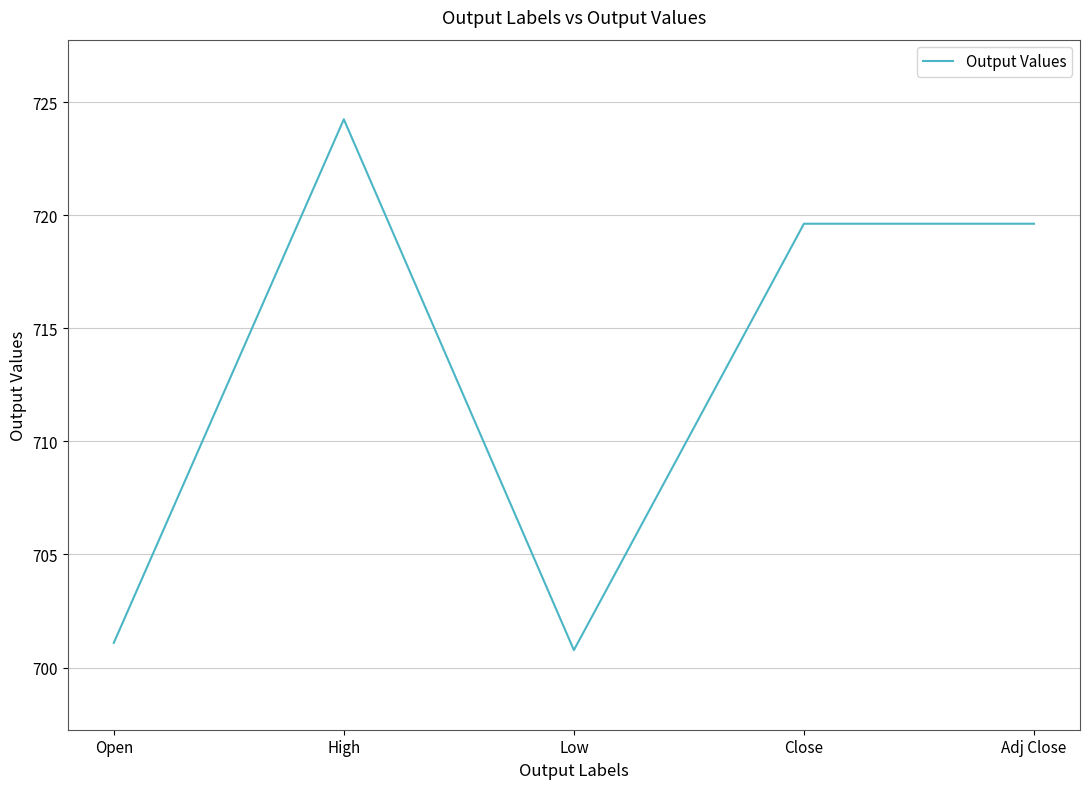

At which category does the data reach its first local valley?

Low